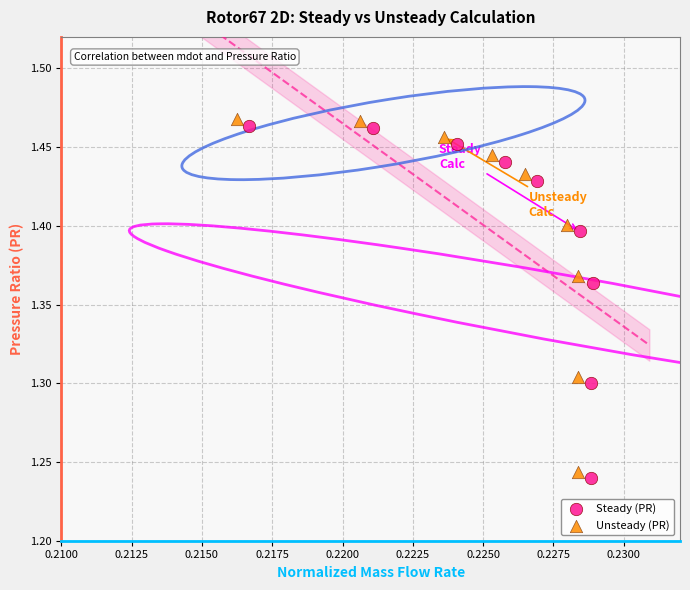

Which series has the widest spread of Y values?

Unsteady (PR)